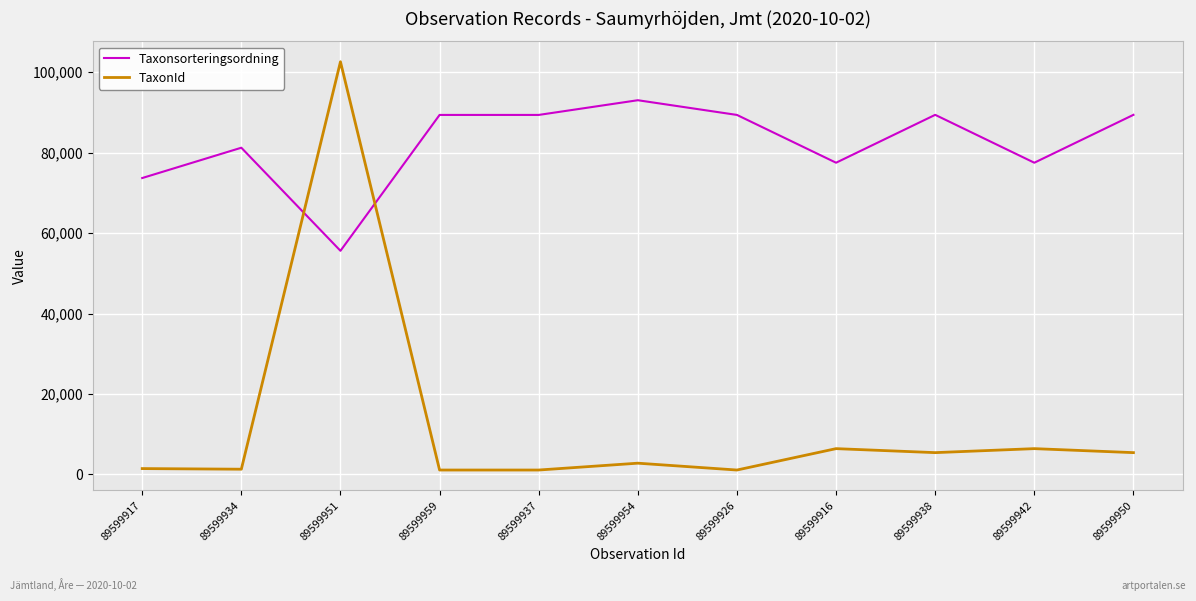

What is the smallest value displayed?

1108